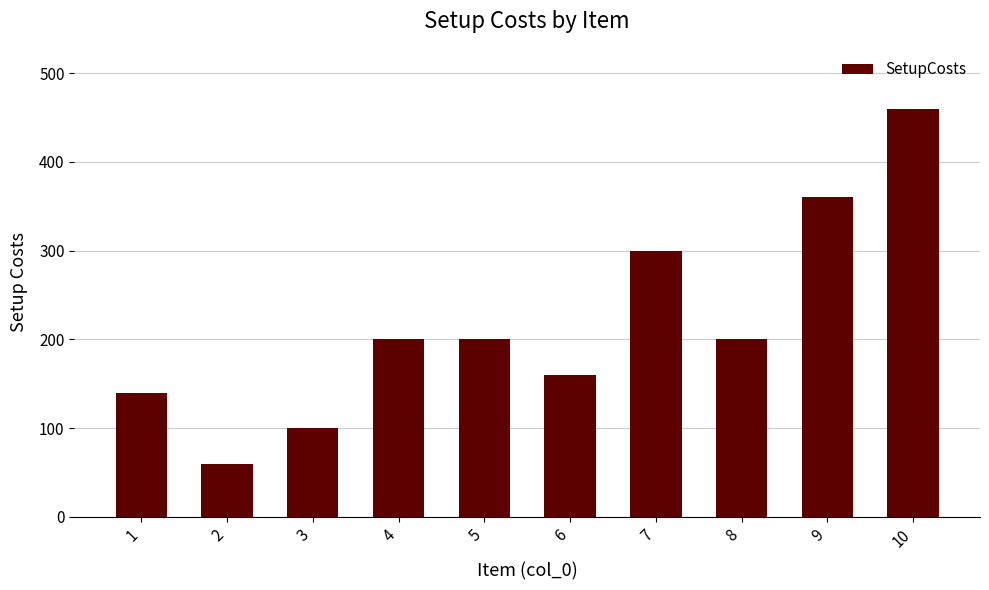

What is the maximum value shown in the chart?

460